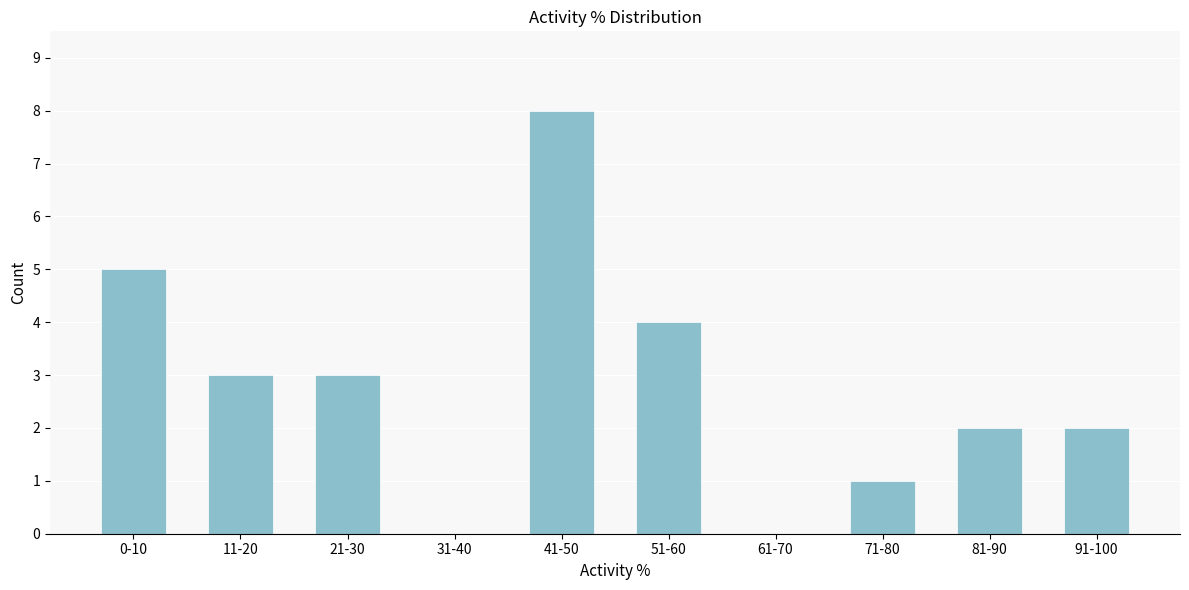

Reading right to left, list all the values displayed in this chart.

91-100=2	81-90=2	71-80=1	61-70=0	51-60=4	41-50=8	31-40=0	21-30=3	11-20=3	0-10=5